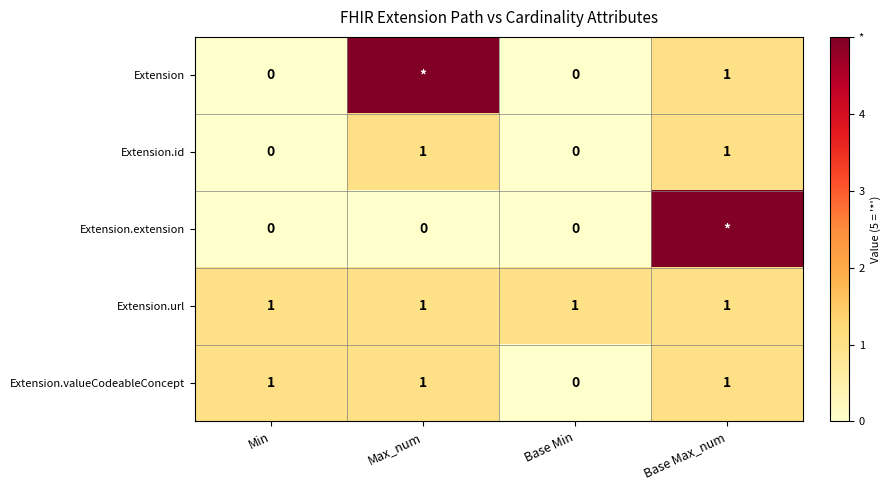

At which label does Extension.valueCodeableConcept reach its minimum?

Base Min